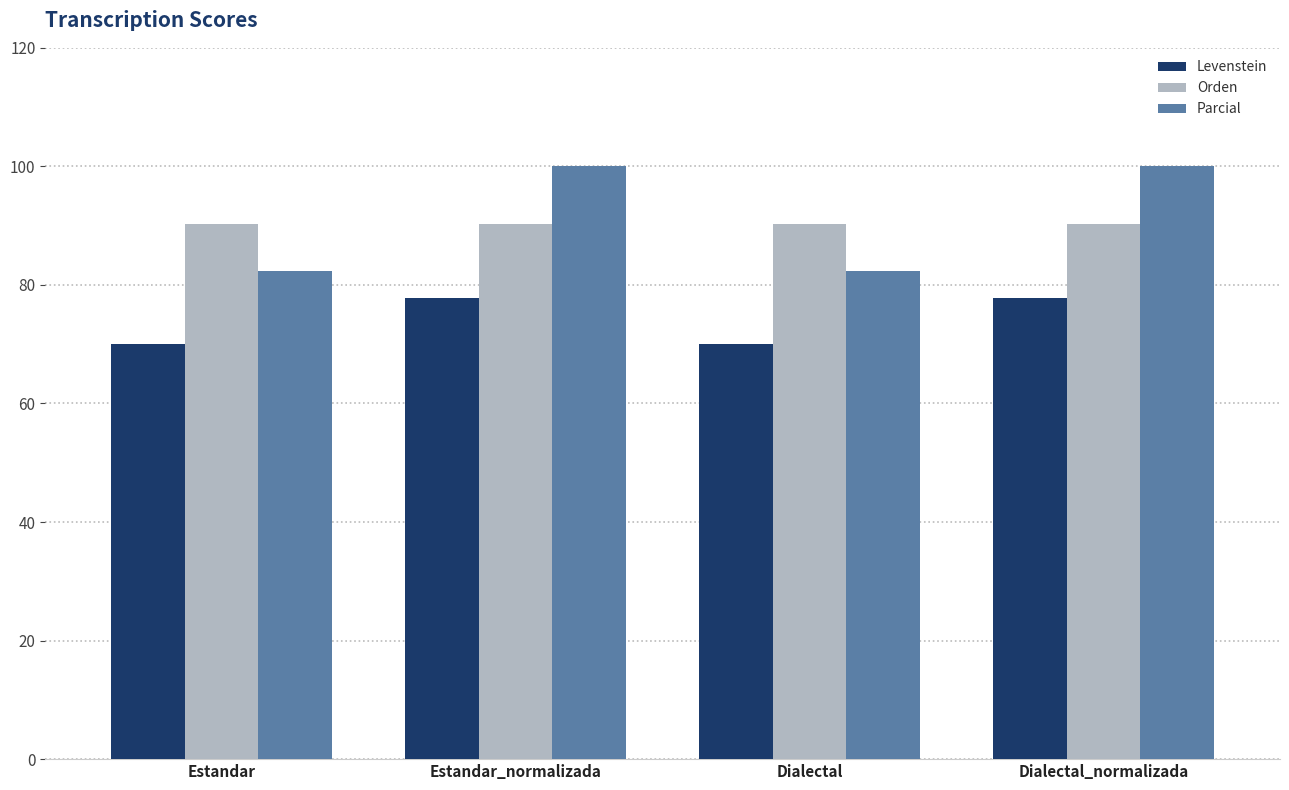

Read the Orden value at Dialectal_normalizada.

90.3